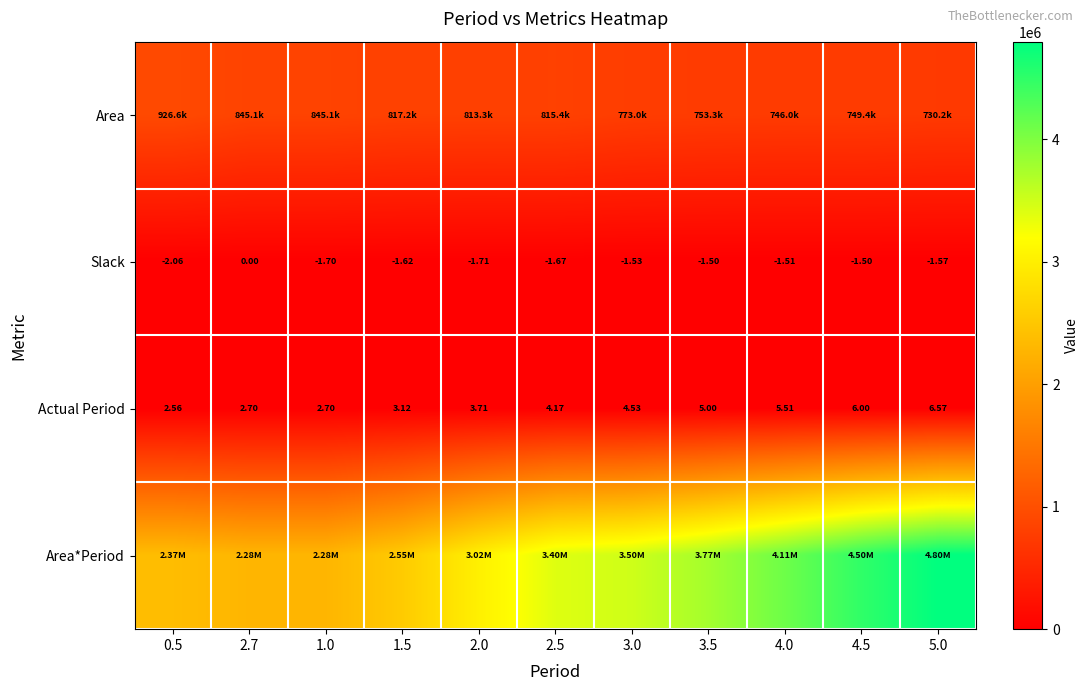

Which category has the highest value in the Area series?

0.5